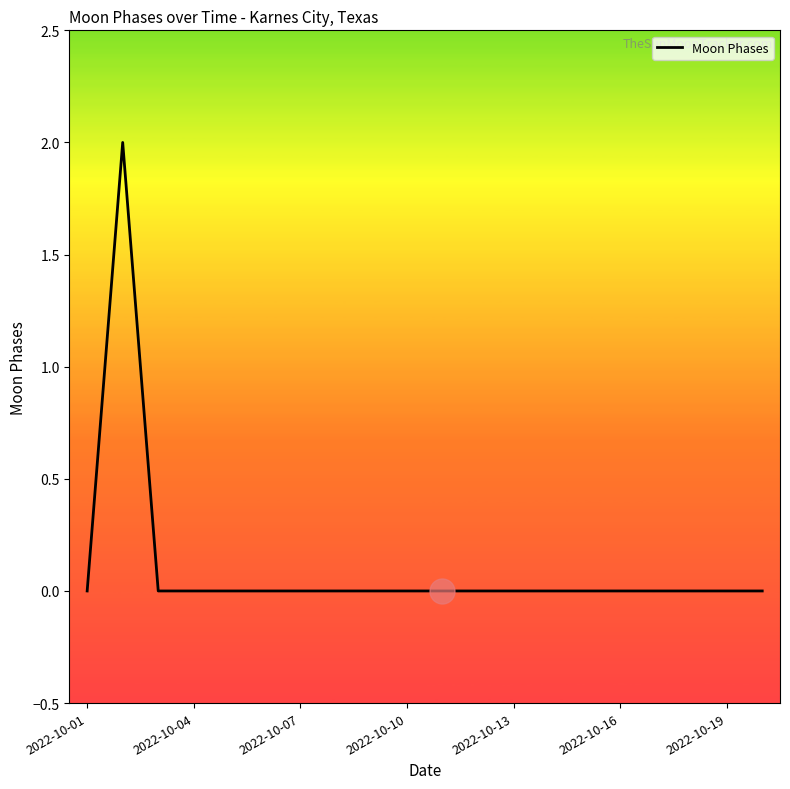

How many series are shown in this chart?

1